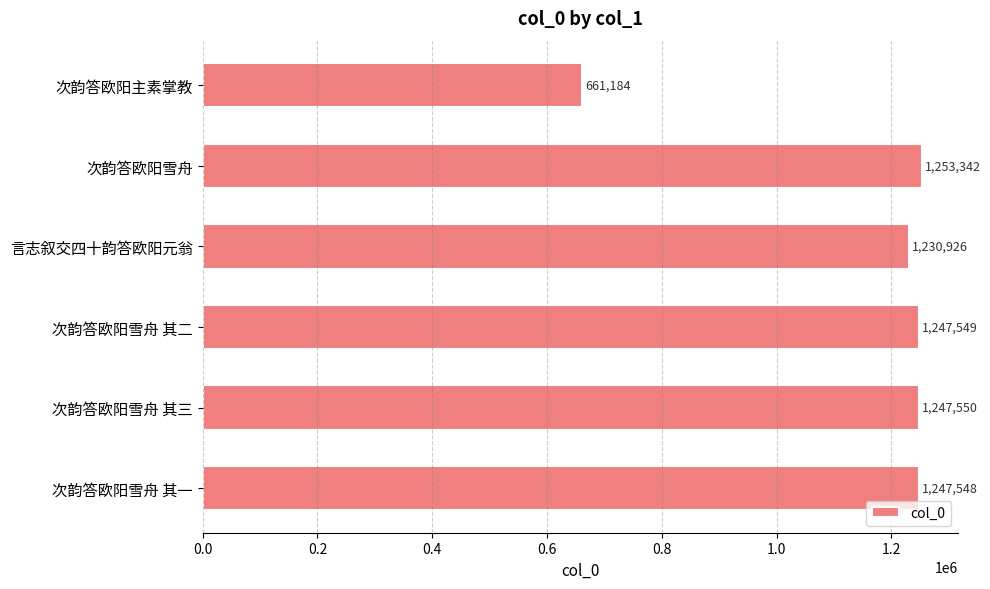

Which category has the highest value across all series?

次韵答欧阳雪舟